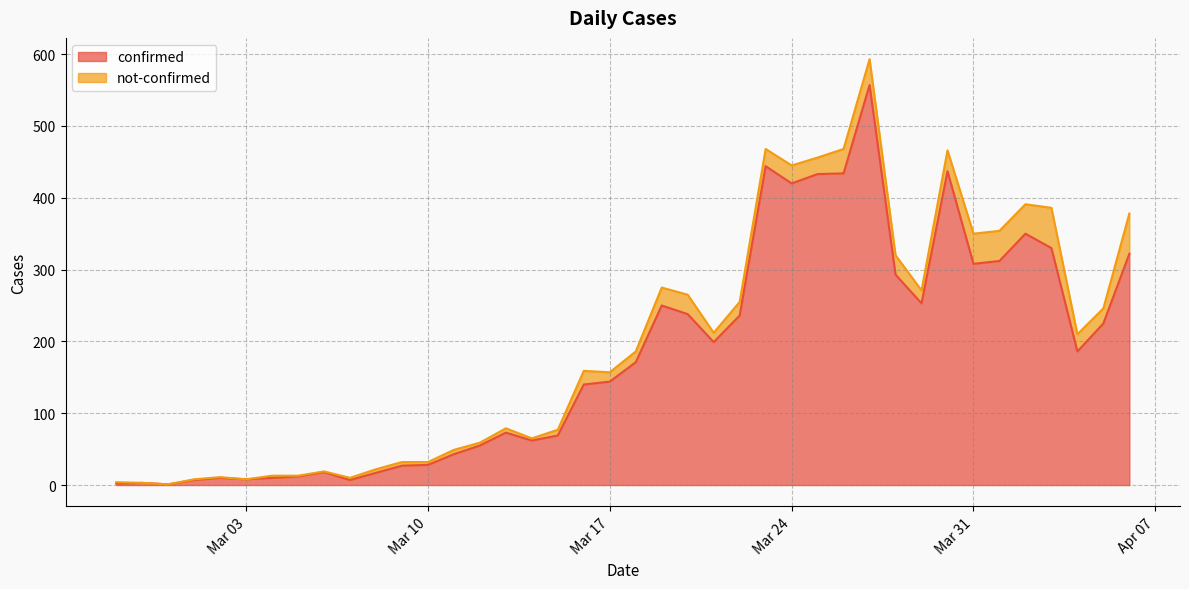

How many data points are less than 171?

20